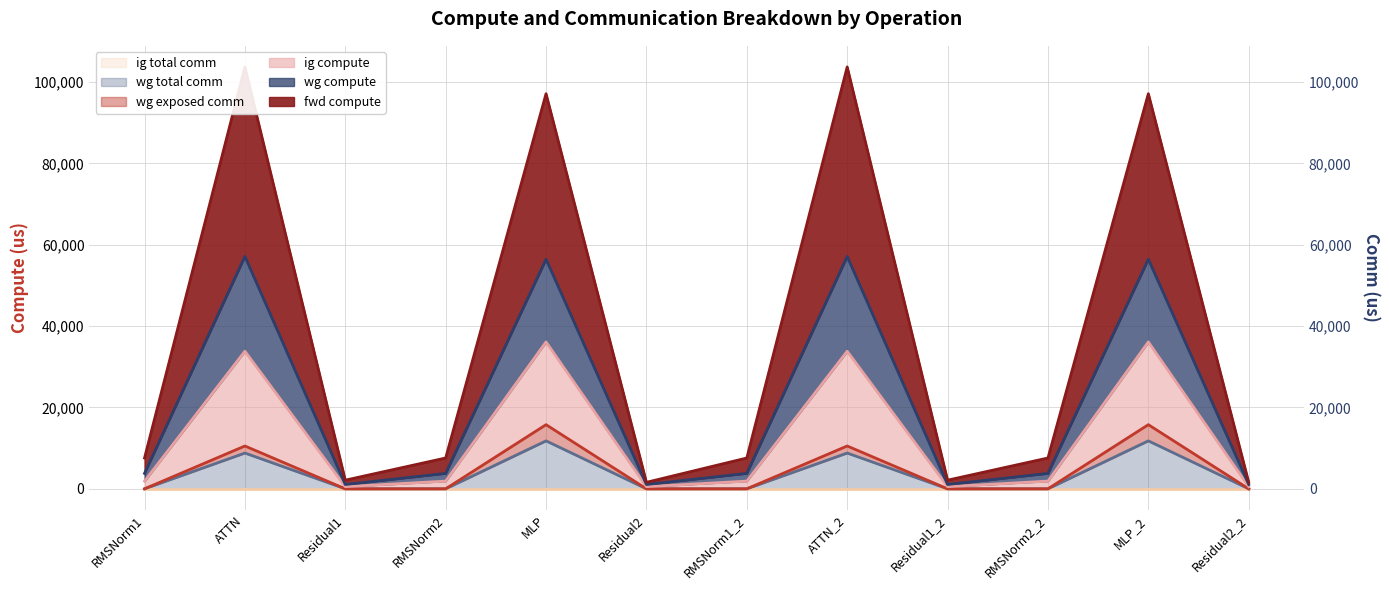

How many data points in wg total comm are above 0?

4